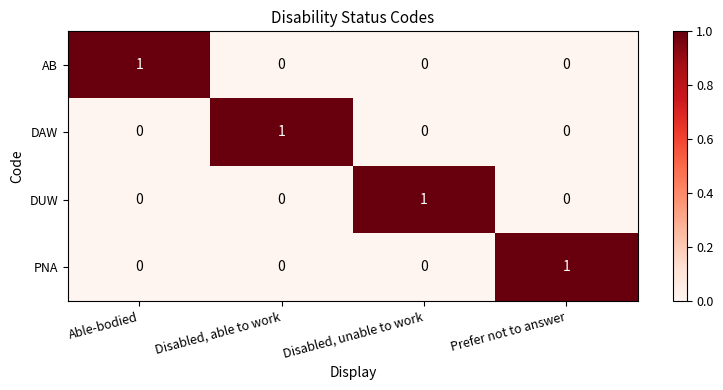

Is the value of AB at Disabled, unable to work greater than the value of DUW at Disabled, unable to work?

No